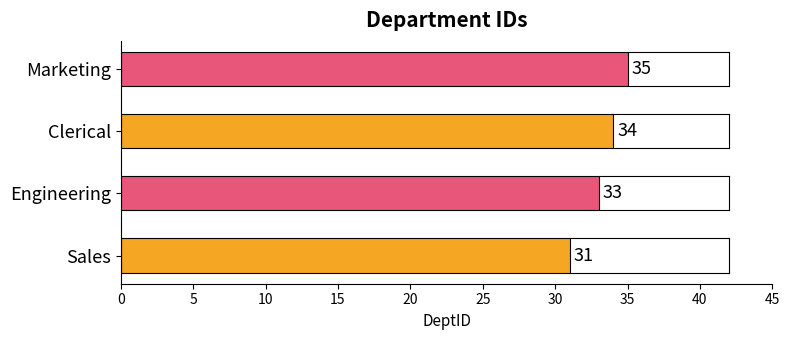

What is the sum of all values?

133